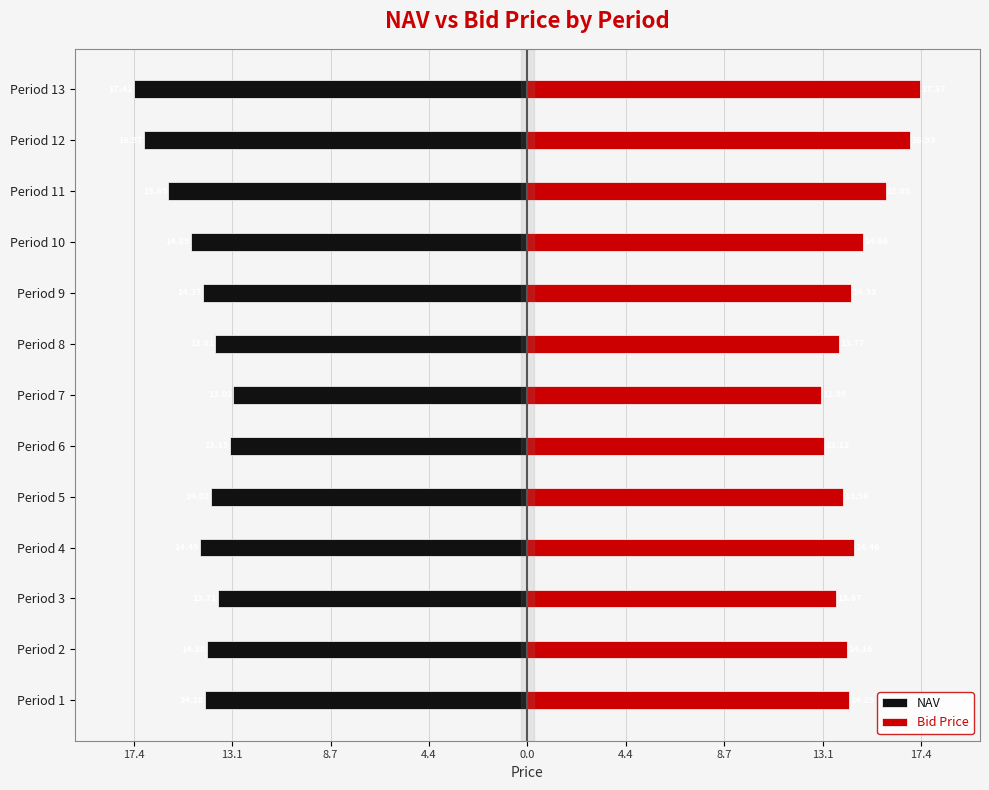

What is the average value of the Bid Price series?

14.6